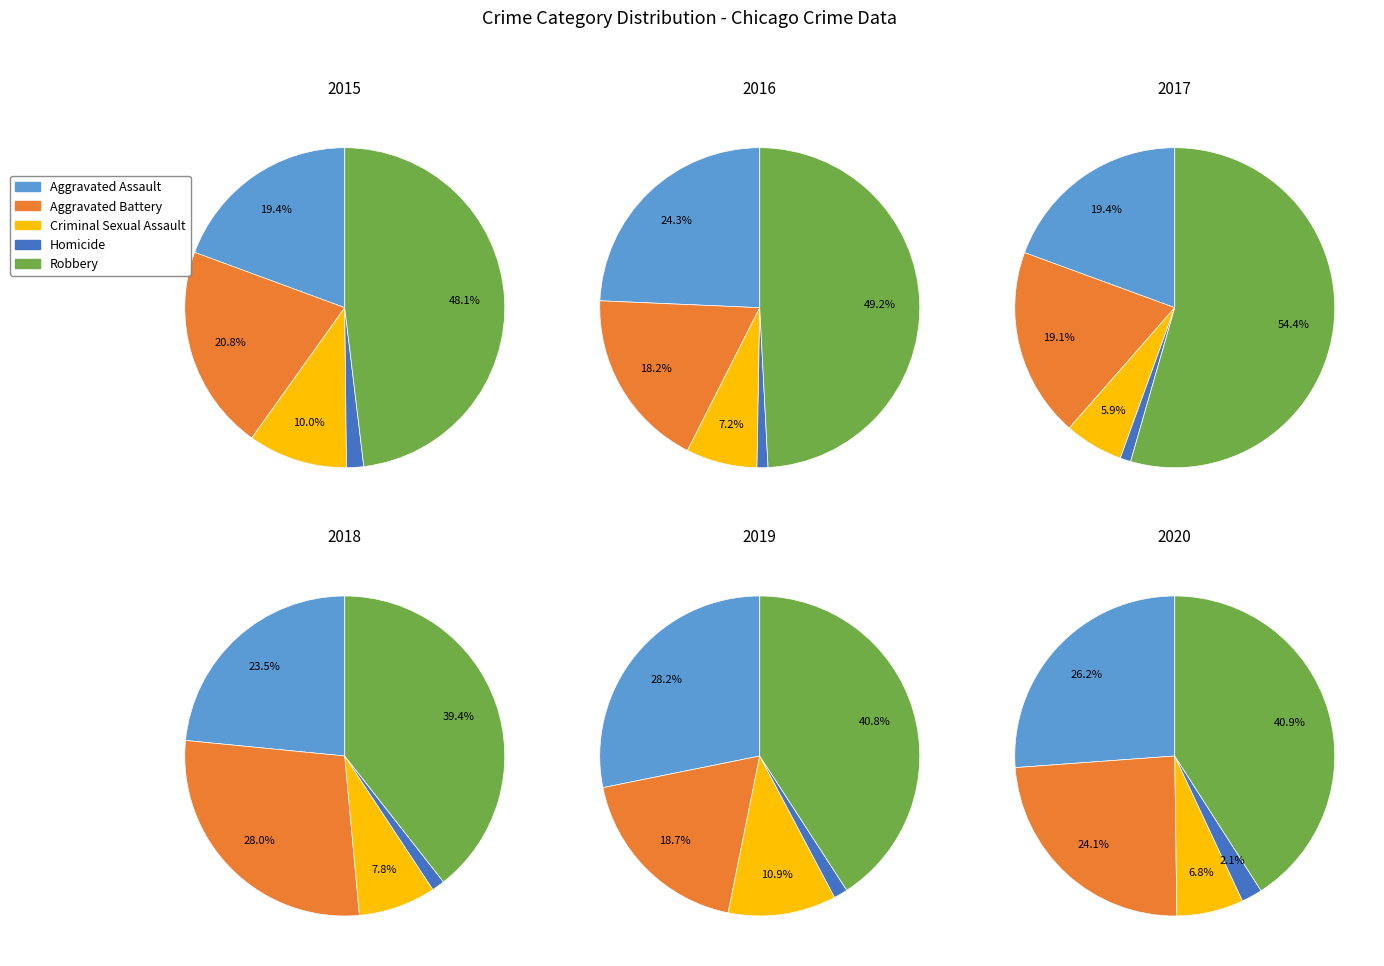

What is the largest slice in the pie chart?

Robbery